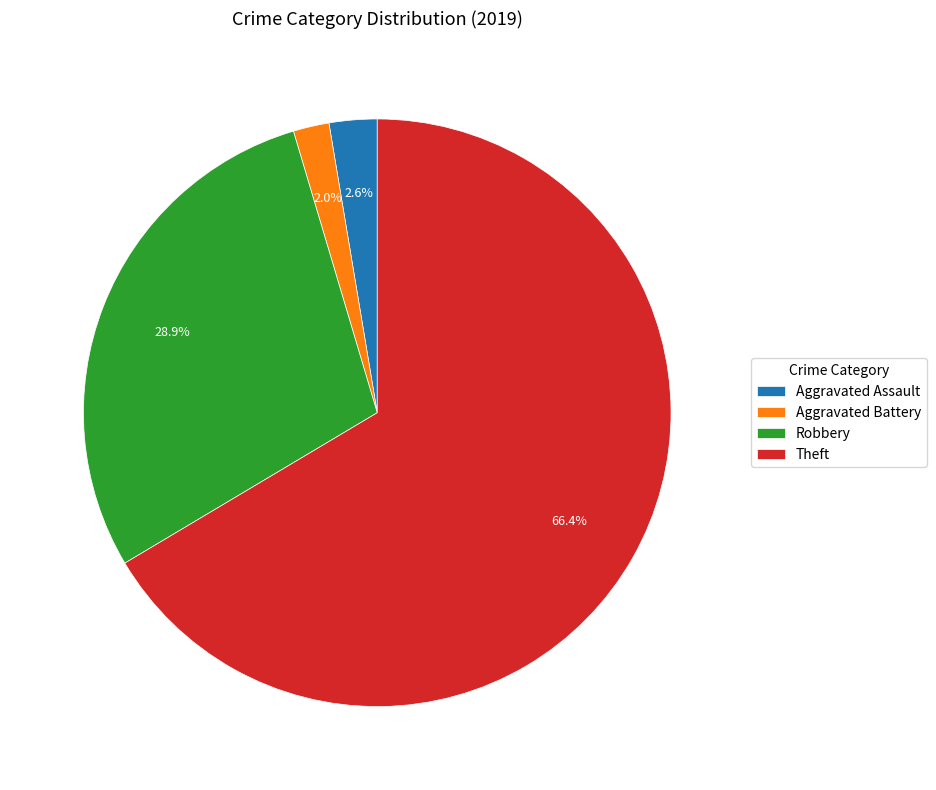

Rank the categories by value from highest to lowest.

Theft, Robbery, Aggravated Assault, Aggravated Battery